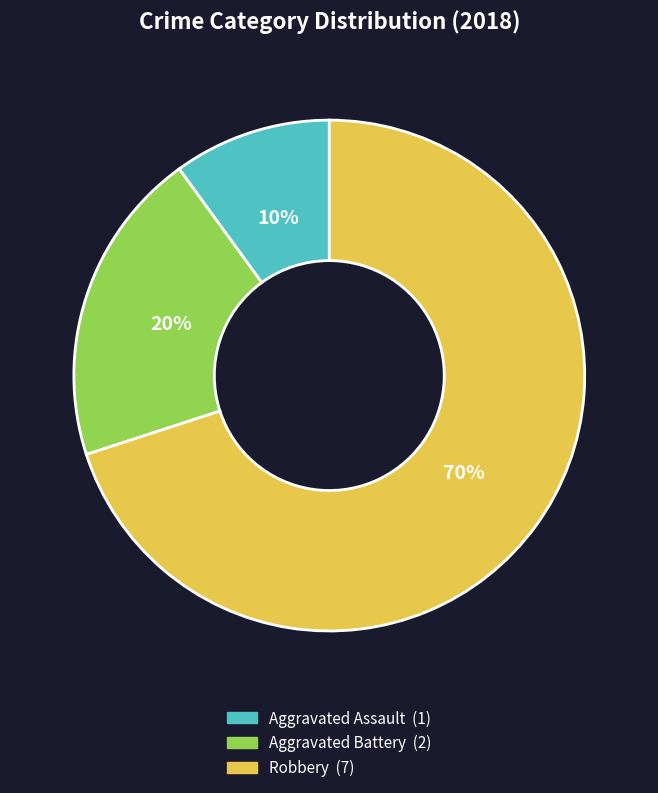

Between Robbery and Aggravated Battery, which is larger?

Robbery